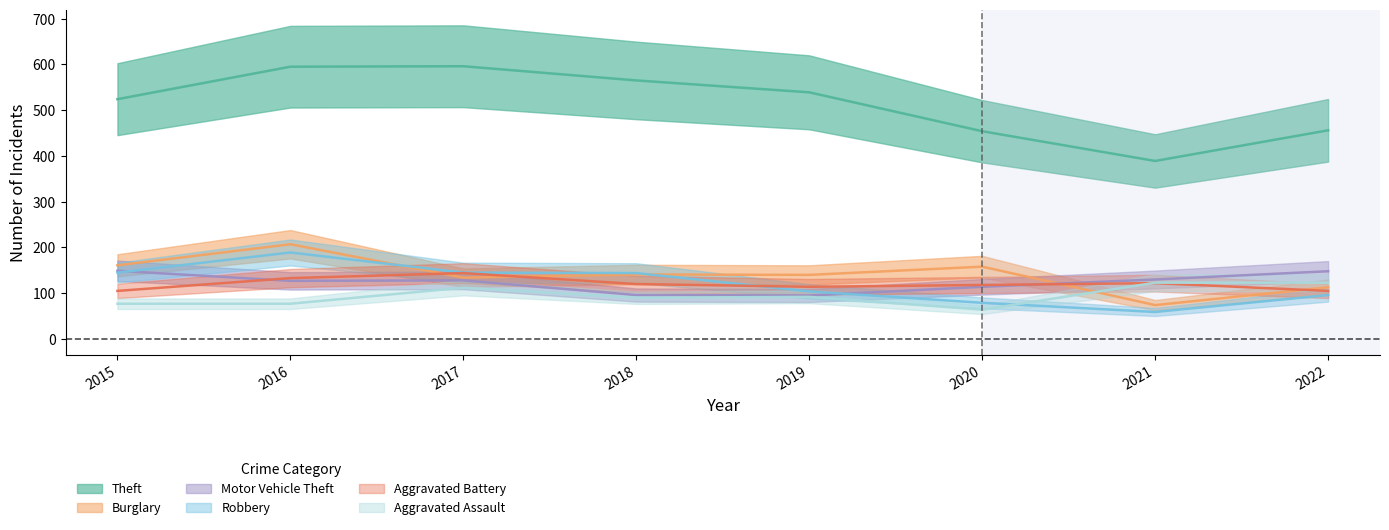

Which series ends up on top after the final intersection of Aggravated Battery and Robbery?

Aggravated Battery